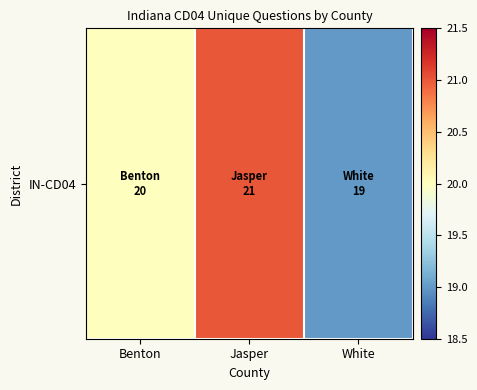

Reading left to right, transcribe all the data shown in this chart.

Benton=20	Jasper=21	White=19